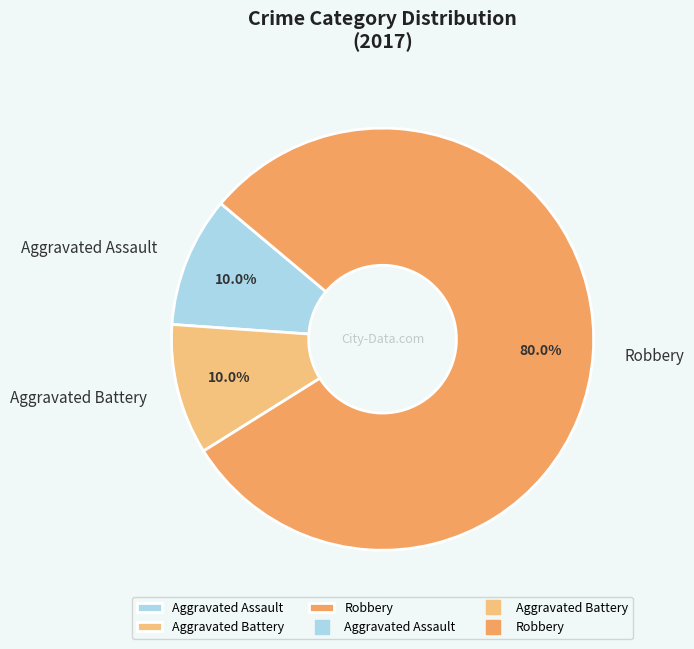

Which category accounts for the majority?

Robbery